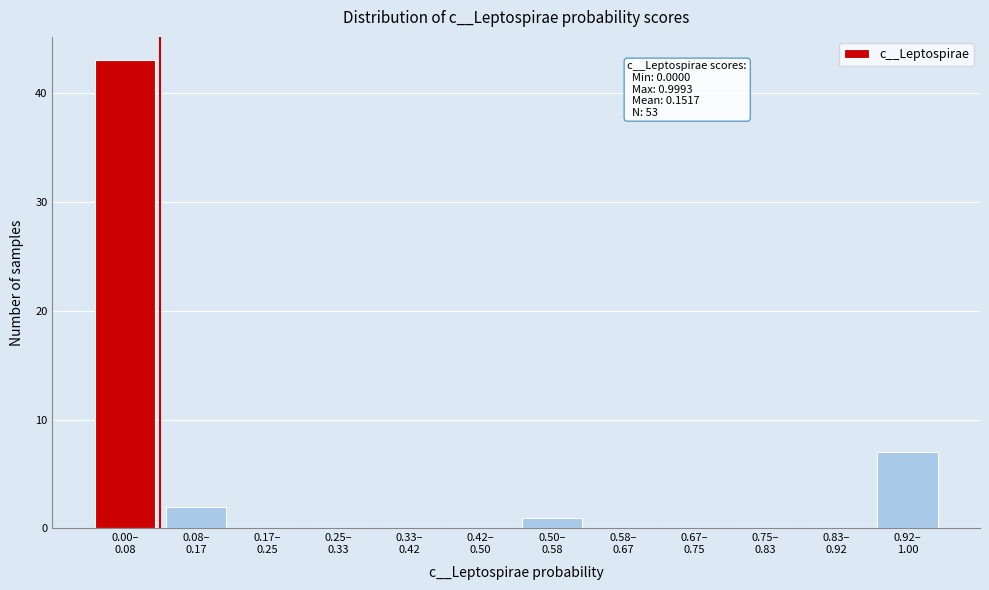

What is the sum of all values?

53